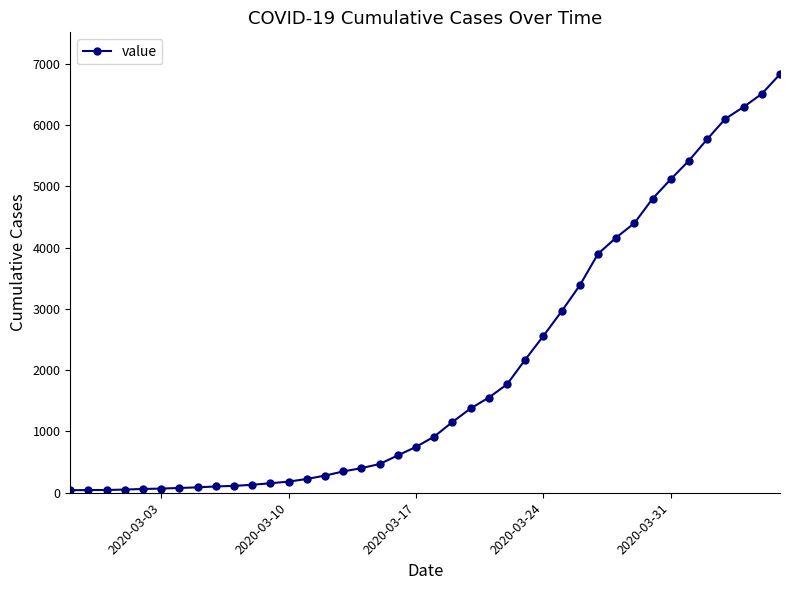

What is the maximum value shown in the chart?

6833